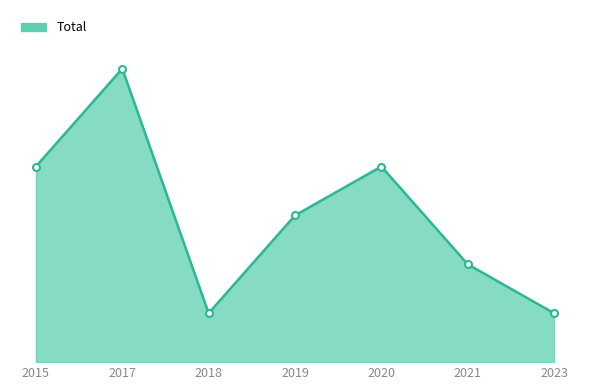

Rank the categories by value from highest to lowest.

2017, 2015, 2020, 2019, 2021, 2018, 2023